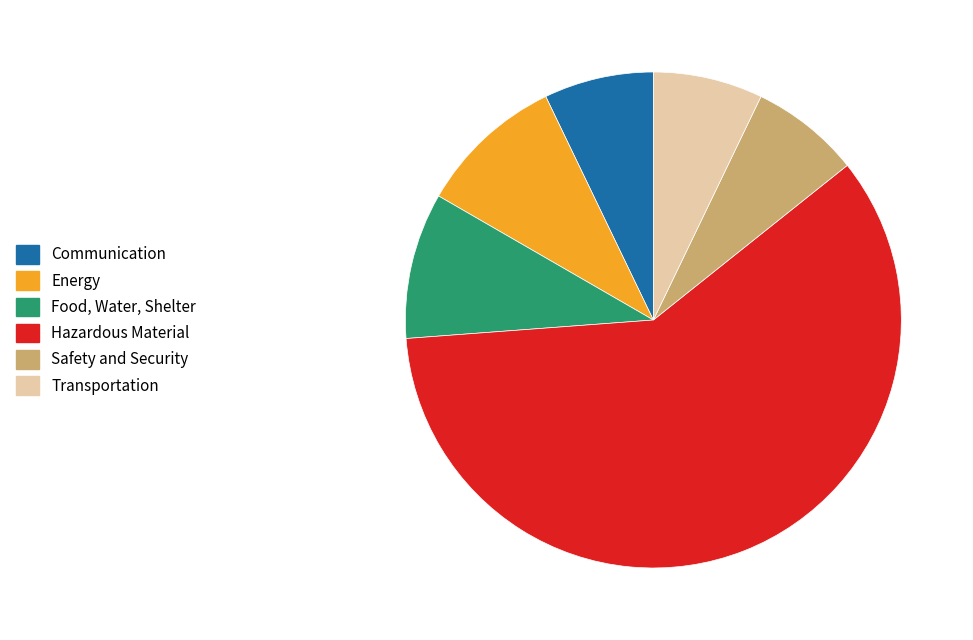

How many slices are in this pie chart?

6